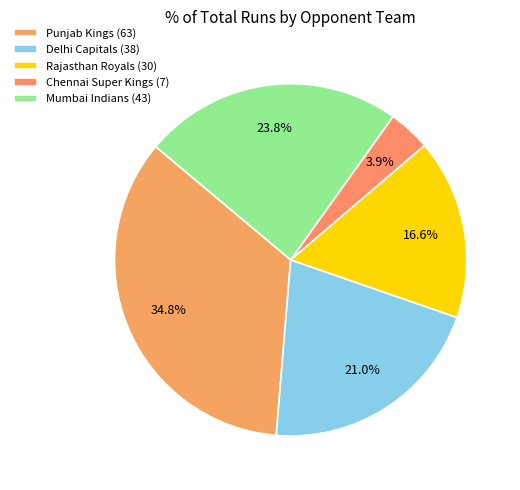

What is the change in value from Delhi Capitals (38) to Rajasthan Royals (30)?

-8